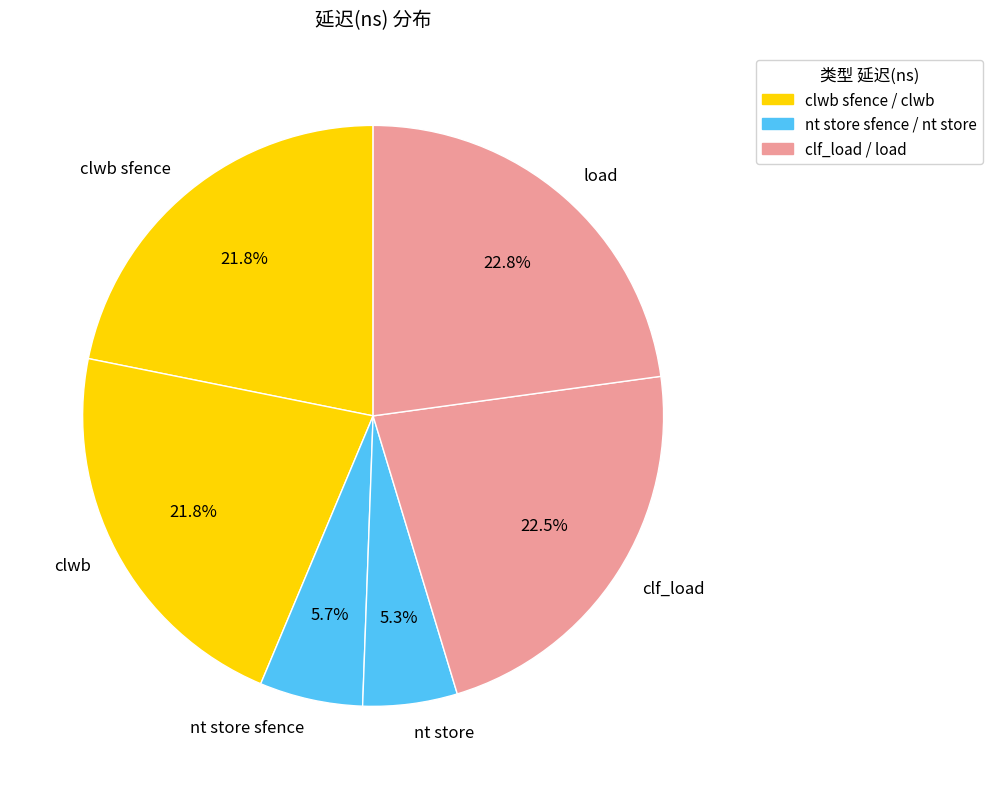

How many segments does this pie chart have?

6